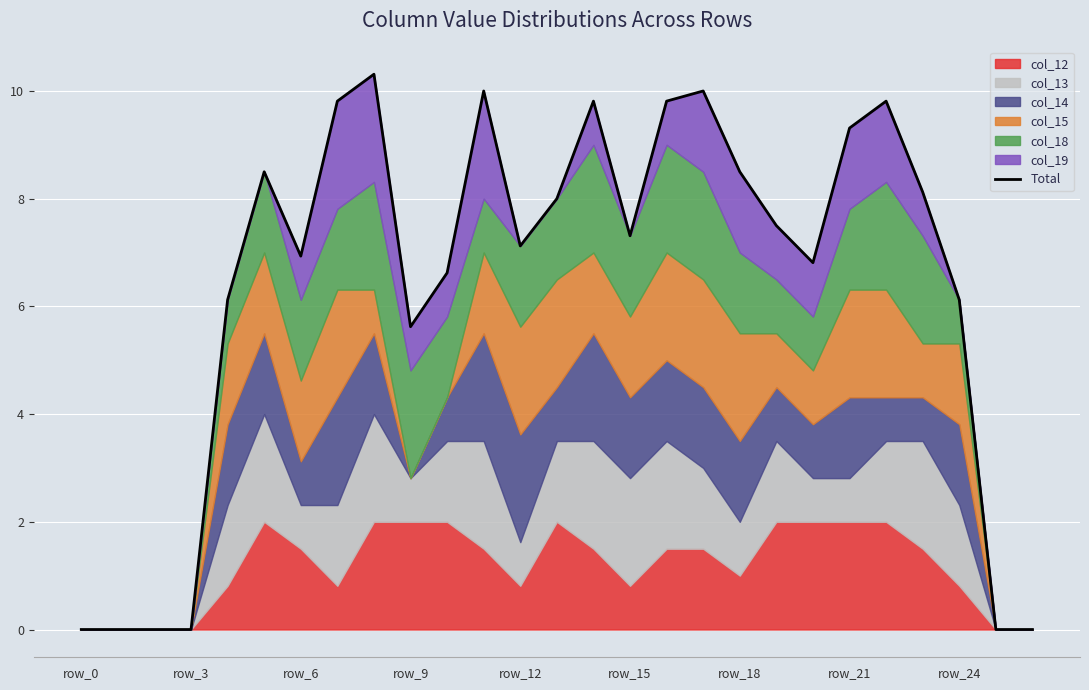

Which has a higher value, 16 or 9?

16